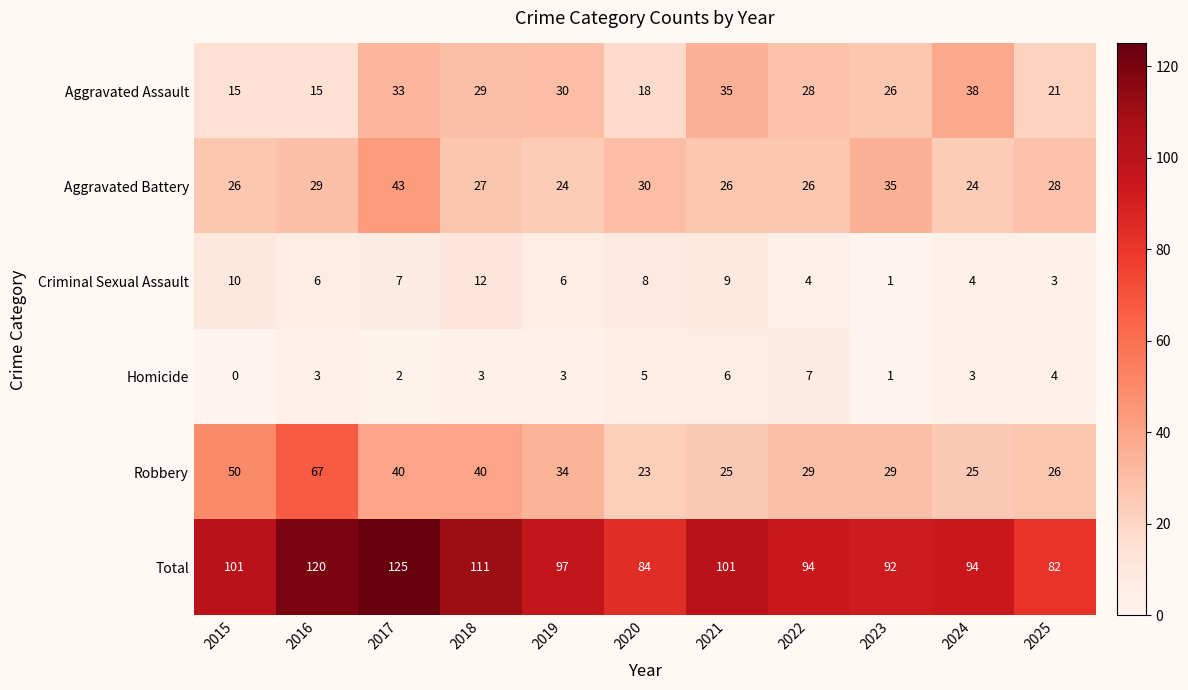

True or false: Total has a value of 199 at 2017.

False